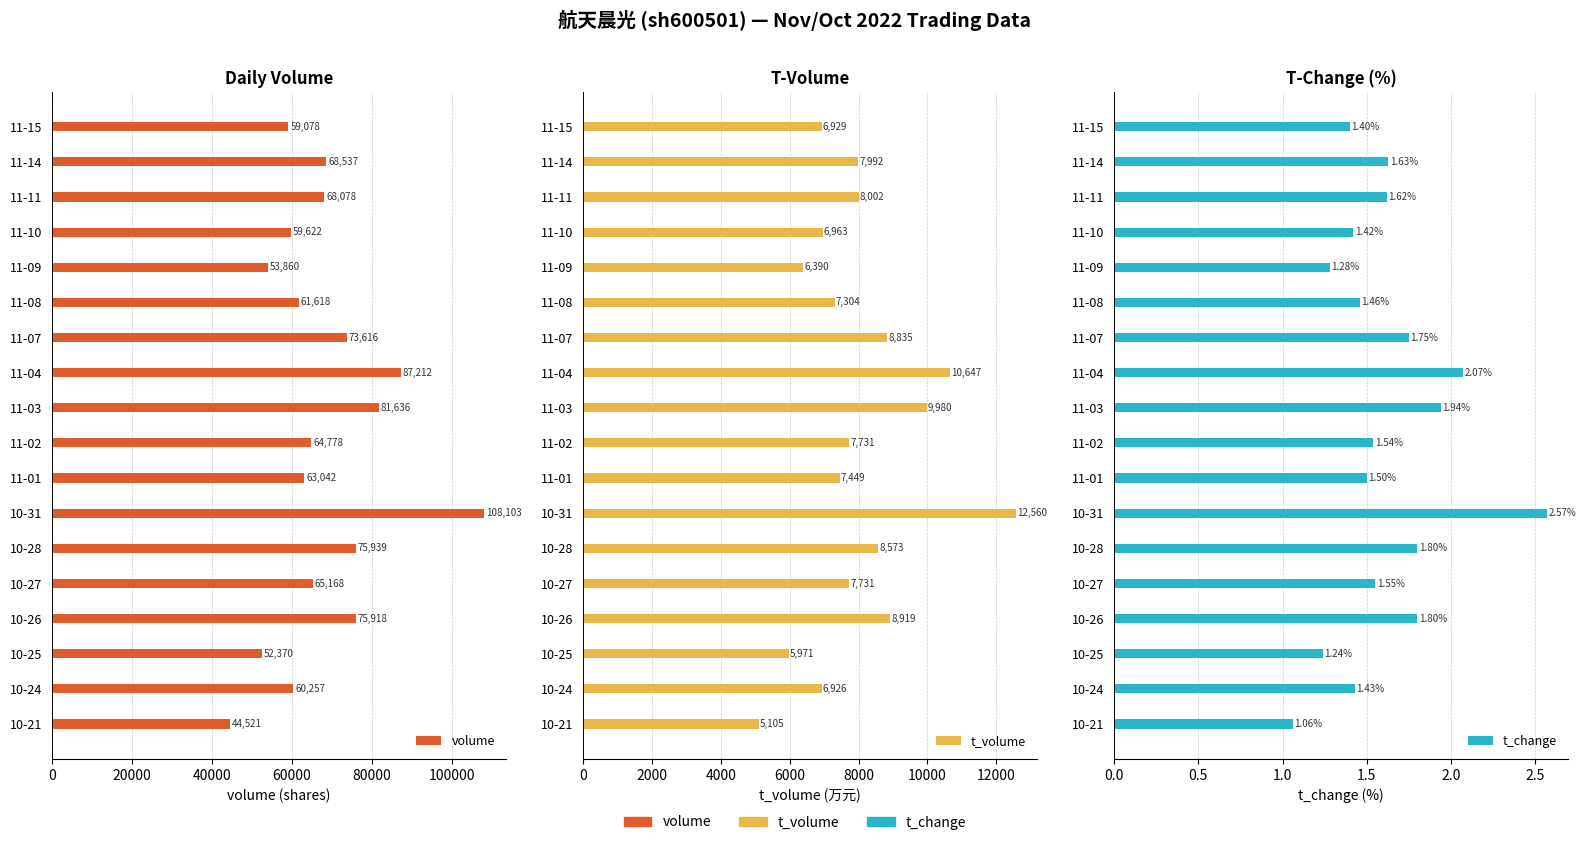

What are all the series names shown in the legend?

volume, t_volume, t_change